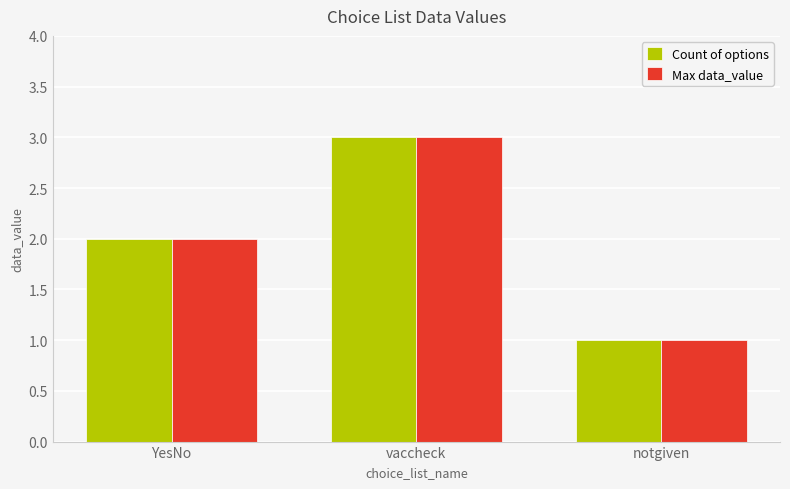

What is the difference between the maximum and second lowest values in the Max data_value series?

1